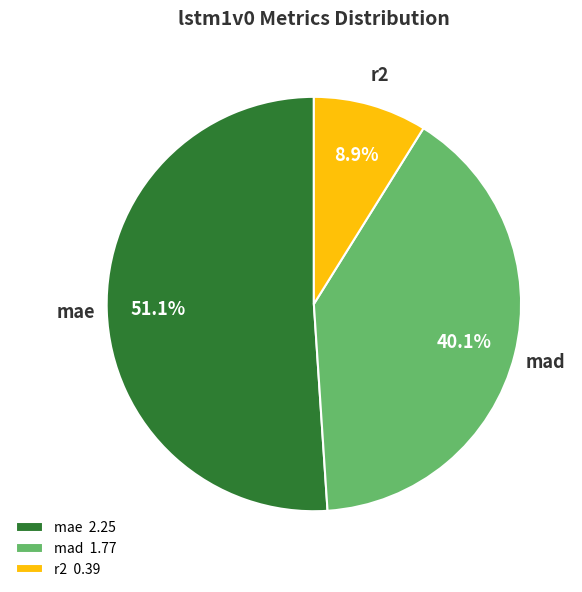

Which slice represents more than half of the pie?

mae